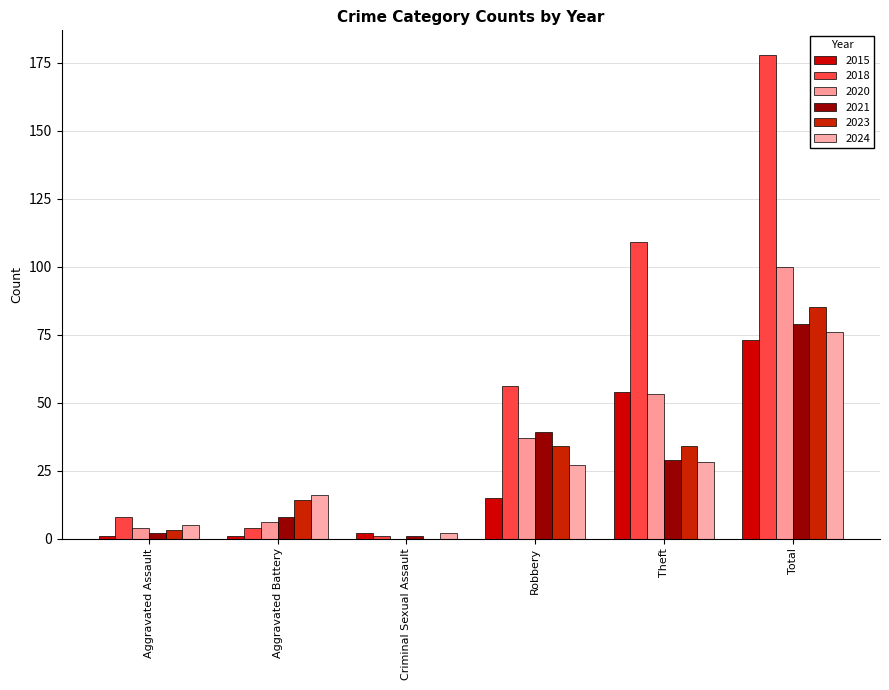

Rank the categories by 2024 value from highest to lowest.

Total, Theft, Robbery, Aggravated Battery, Aggravated Assault, Criminal Sexual Assault